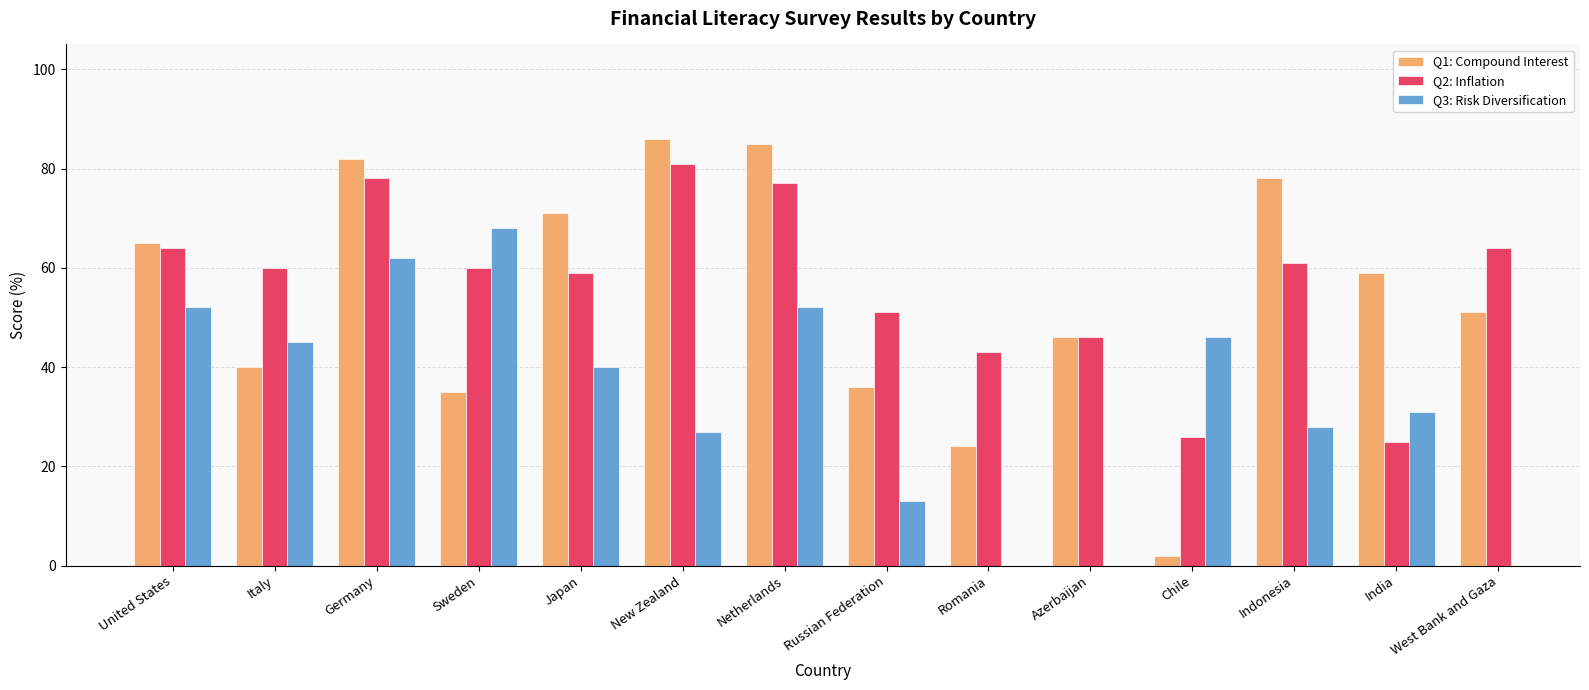

Is the value of Q1: Compound Interest at Italy greater than the value of Q2: Inflation at India?

Yes